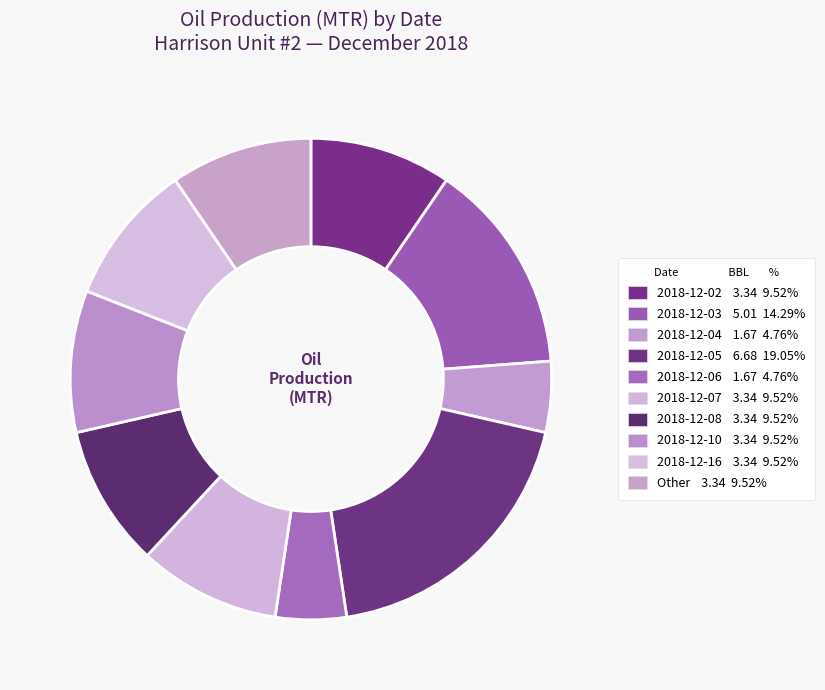

Count the number of slices in the pie.

10